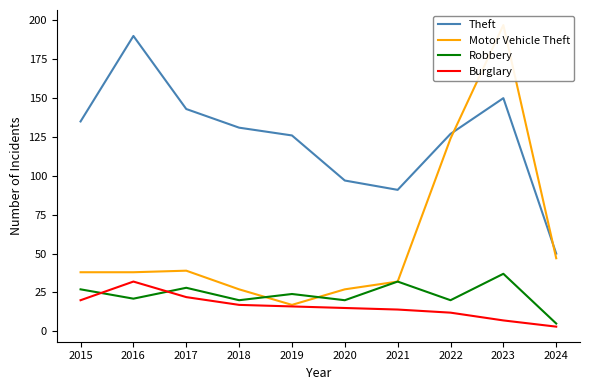

What is the difference between the Motor Vehicle Theft values at 2018 and 2021?

5